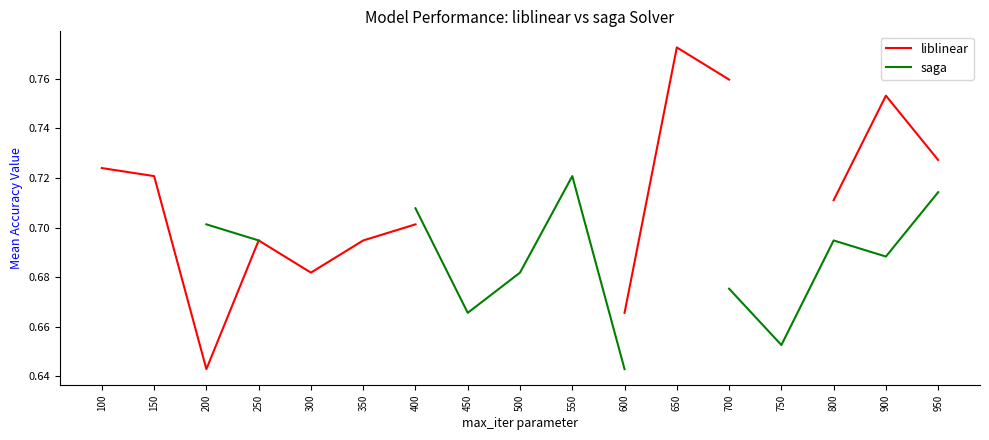

True or false: saga and liblinear cross at least once.

False